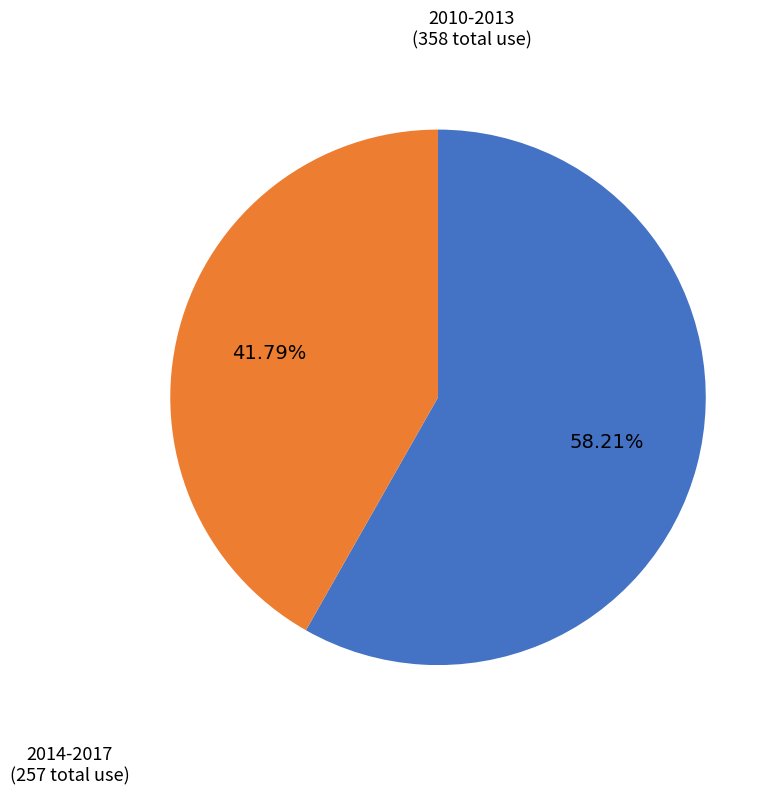

Approximately how many times larger is the value at 2010-2013 compared to 2014-2017?

1.4